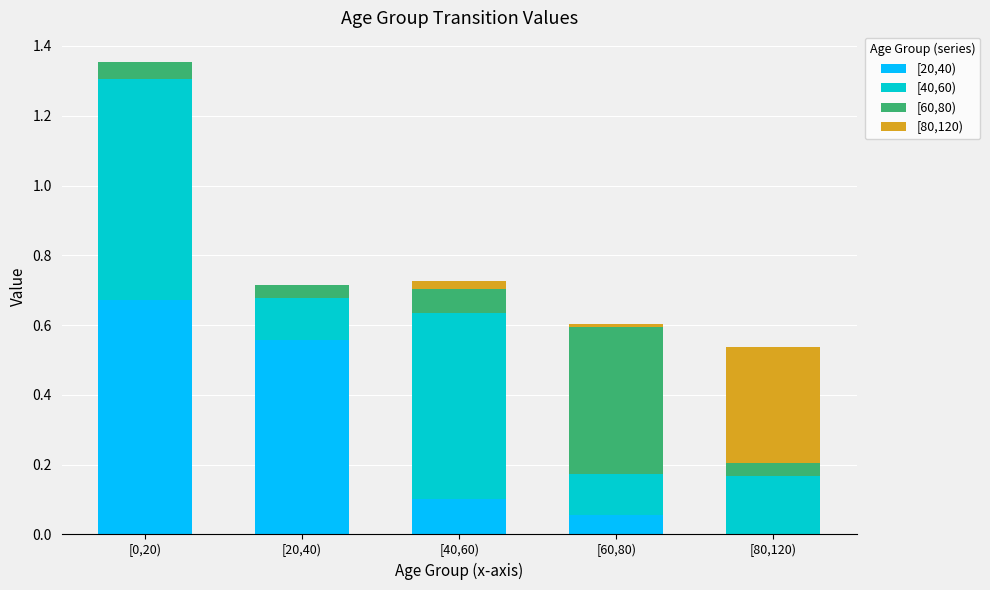

Are the bars grouped side by side (vs. stacked)?

No